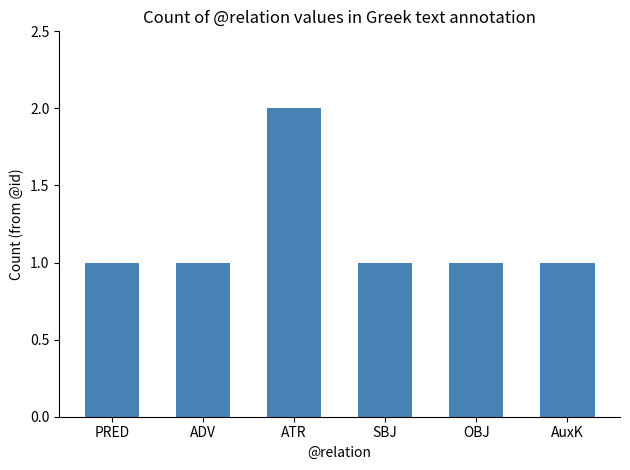

Which has a higher value, ATR or AuxK?

ATR